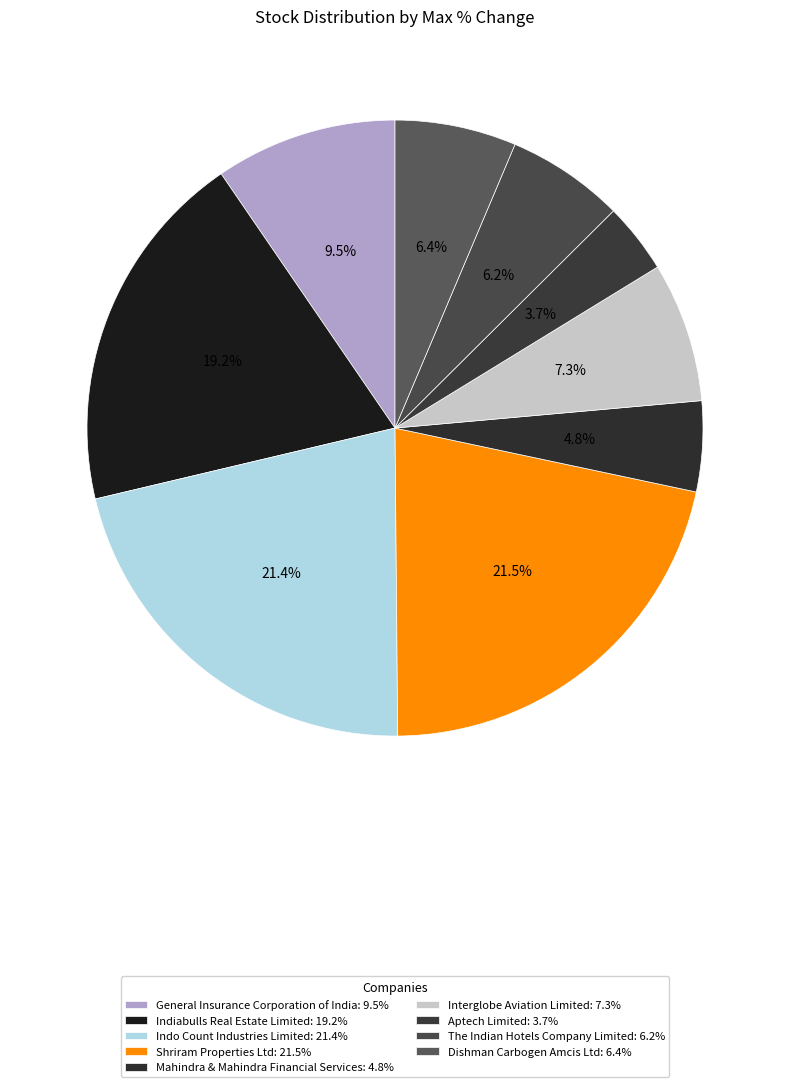

Is there any slice that represents more than half of the pie?

No